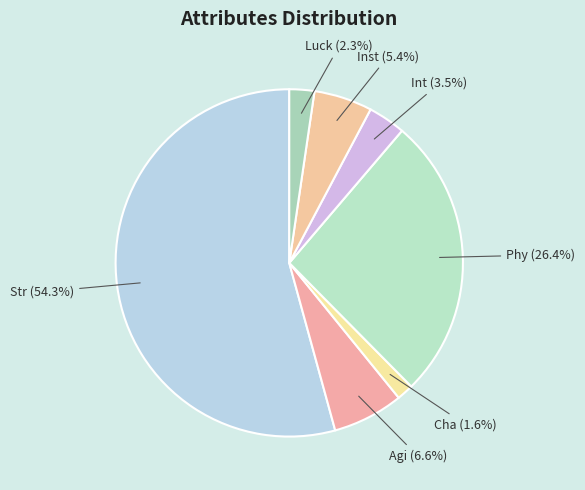

Which slice is the largest?

Str